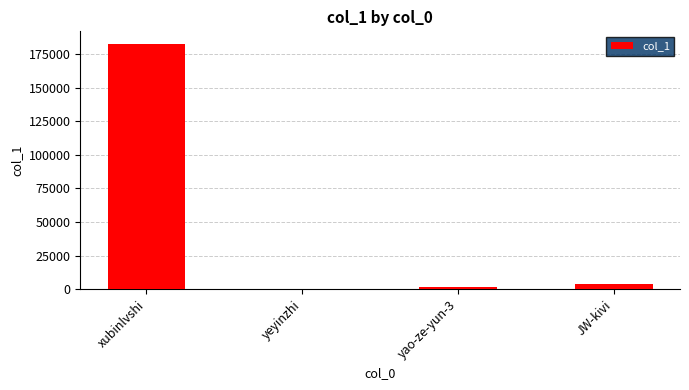

The value at xubinlvshi is 182937. True or false?

True